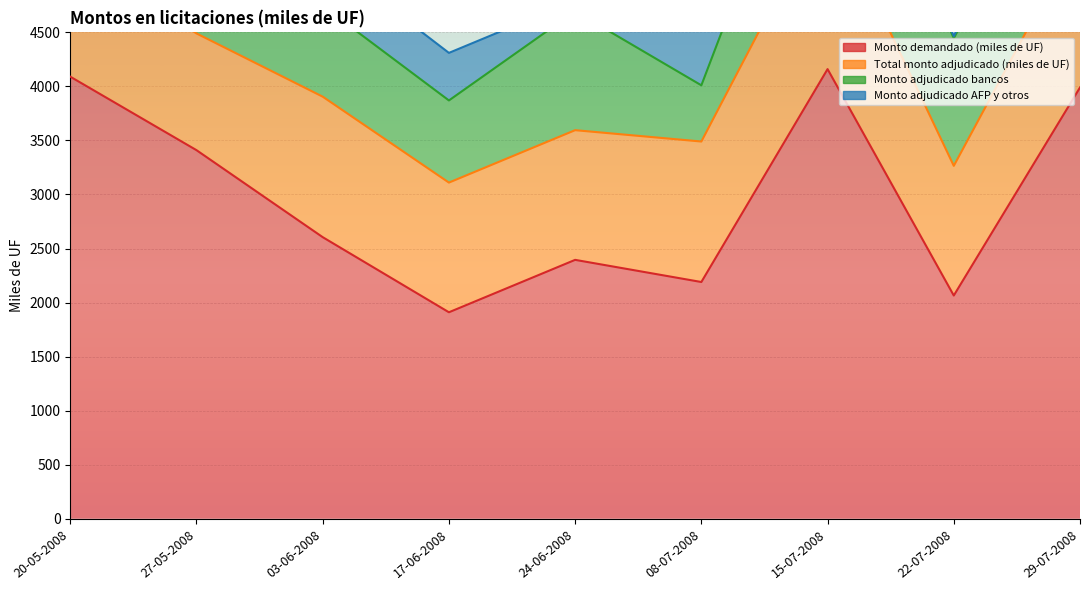

Where is the first local minimum for Monto adjudicado AFP y otros?

27-05-2008